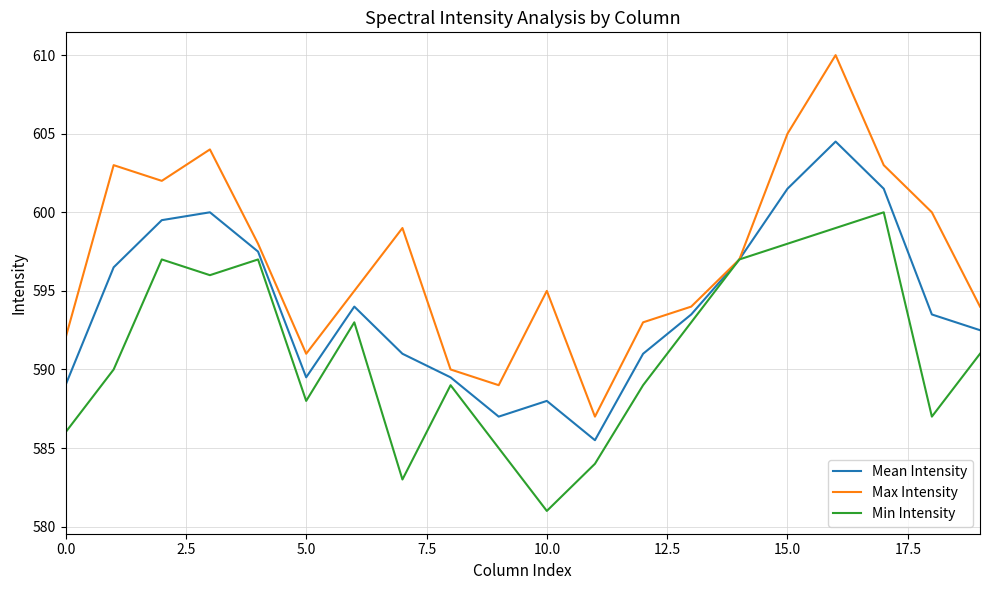

List the series in order of their overall mean, highest first.

Max Intensity, Mean Intensity, Min Intensity